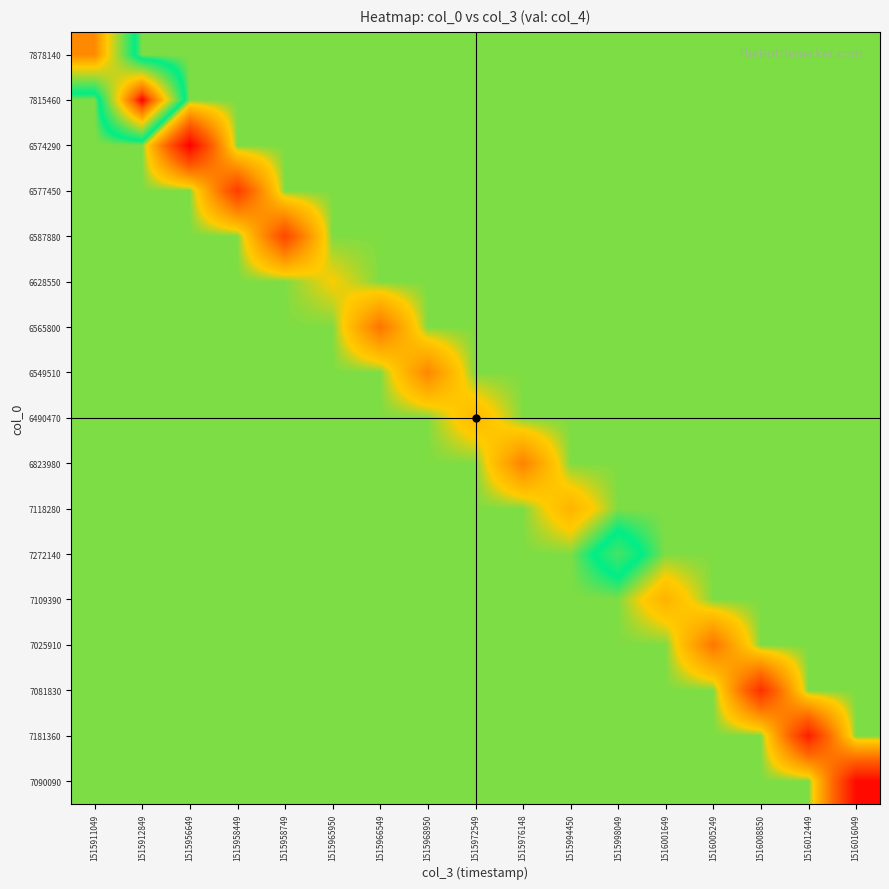

Between 1516001649 and 1515958449, which is larger?

1516001649